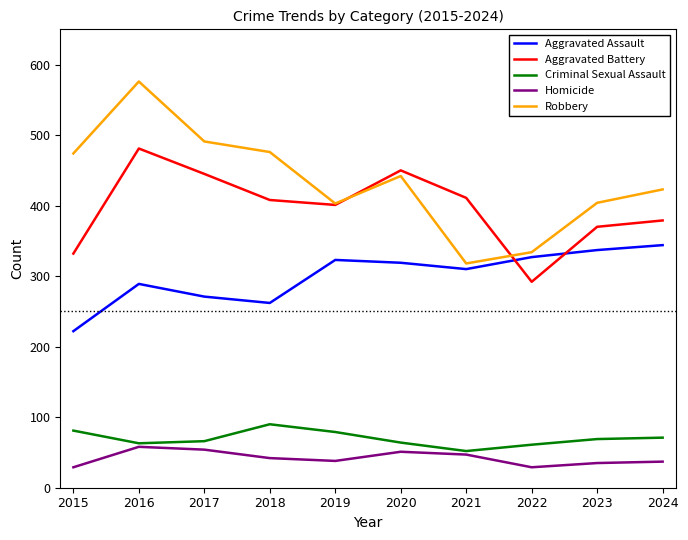

How many interior local valleys does the Robbery series have?

2